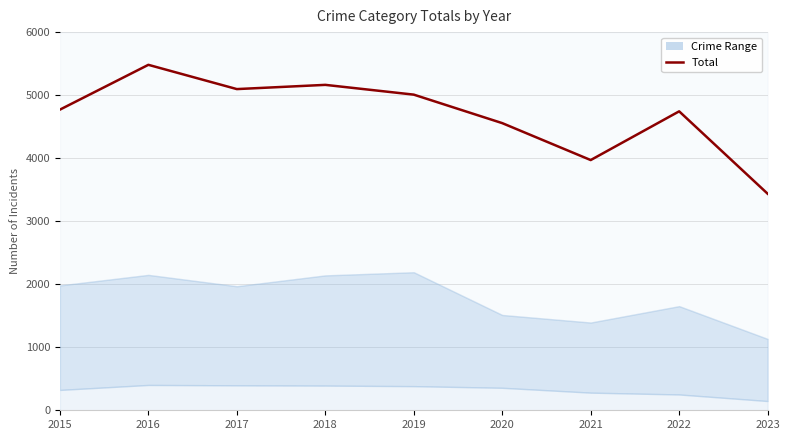

Is this an area chart (filled region under the line)?

No